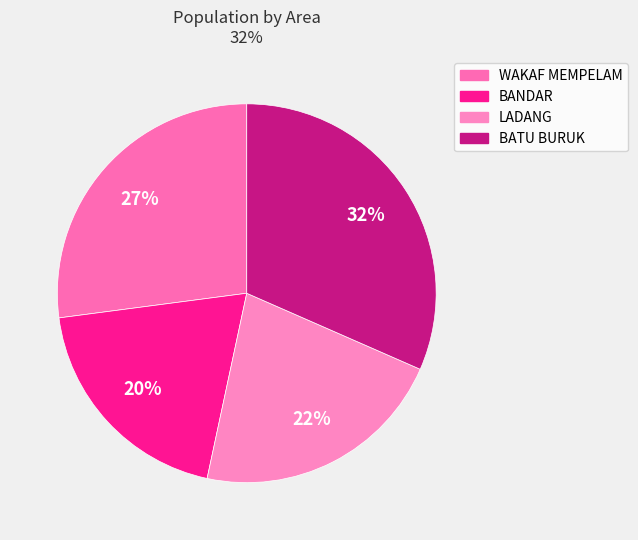

Which slice is the smallest?

BANDAR